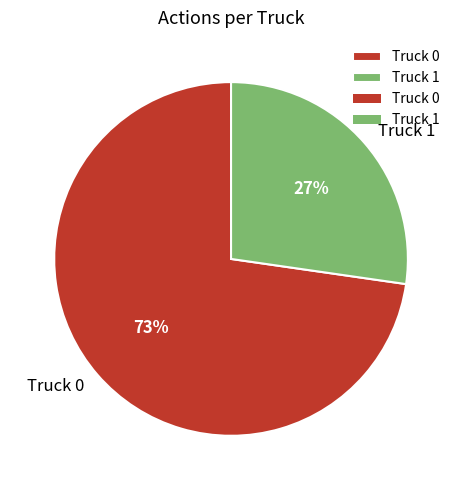

Is the sum of Truck 0 and Truck 1 greater than half?

Yes